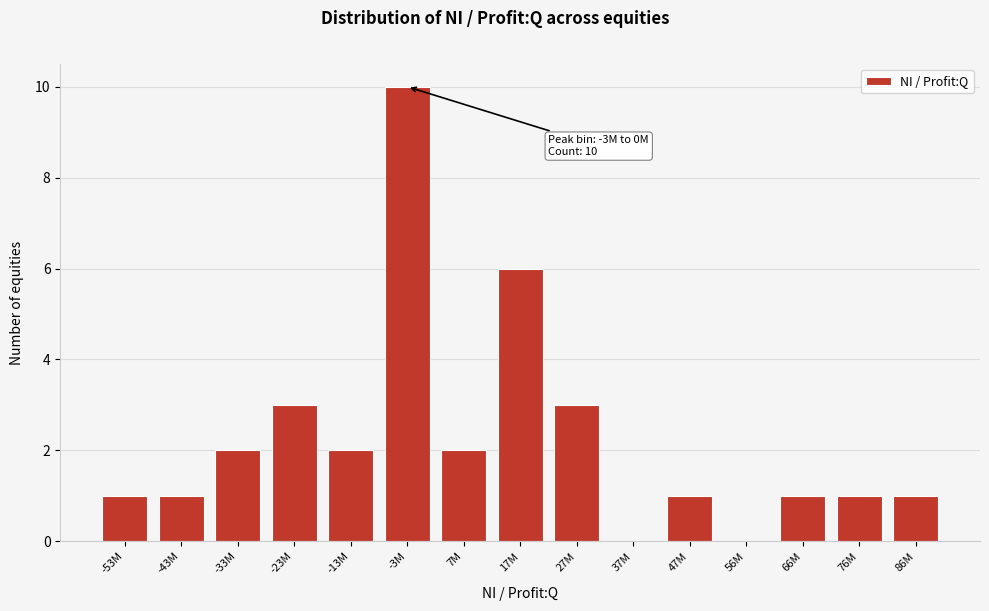

Reading left to right, what are all the values shown in this chart?

-53M=1	-43M=1	-33M=2	-23M=3	-13M=2	-3M=10	7M=2	17M=6	27M=3	37M=0	47M=1	56M=0	66M=1	76M=1	86M=1